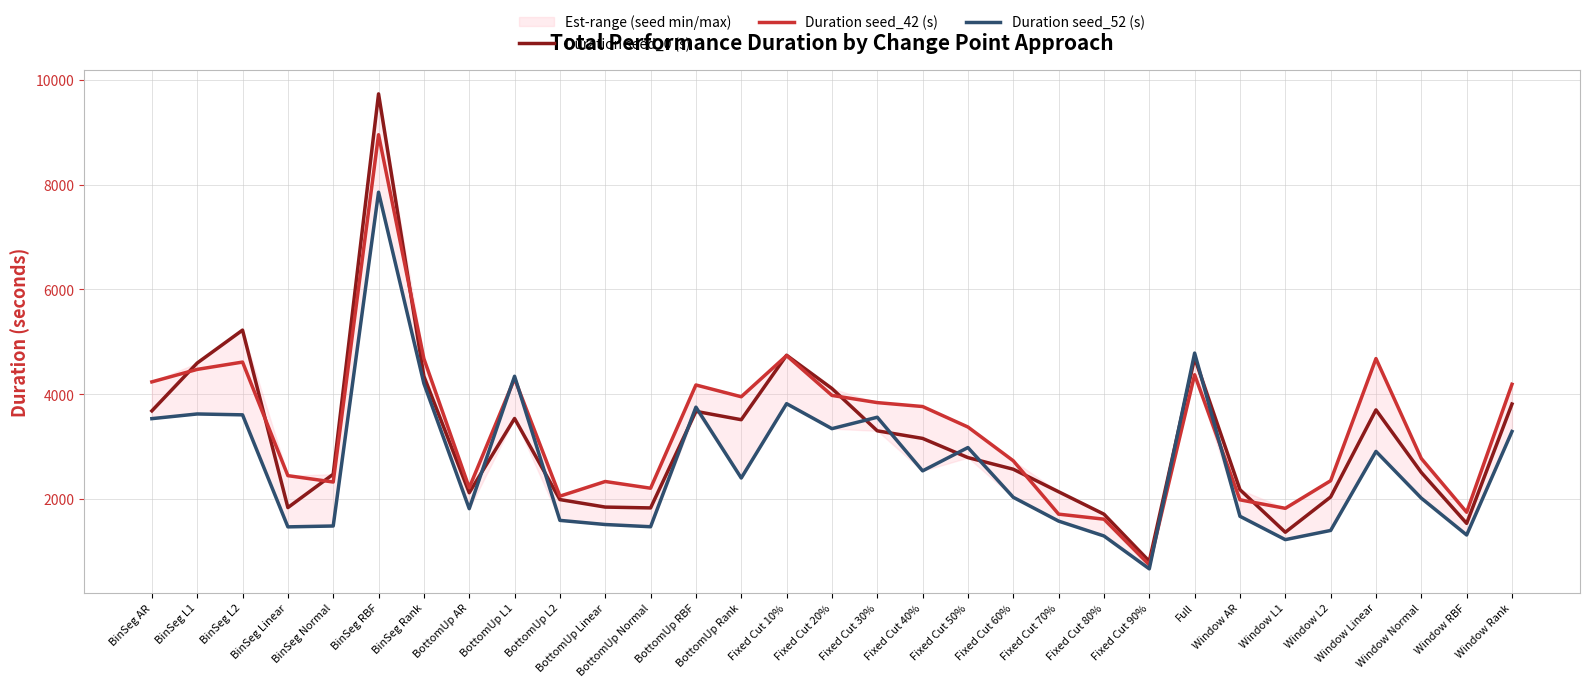

What are all the series names shown in the legend?

Duration seed_0 (s), Duration seed_42 (s), Duration seed_52 (s)